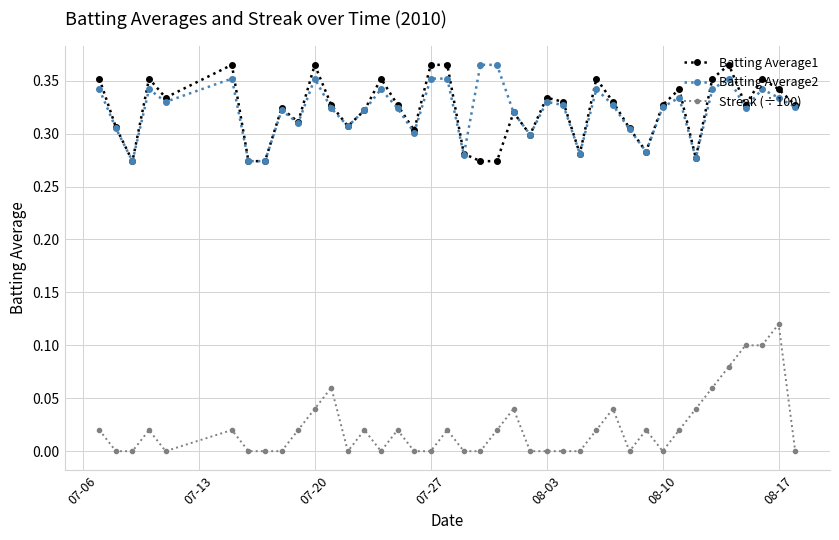

True or false: Batting Average1 has more than 1 interior local peaks.

True